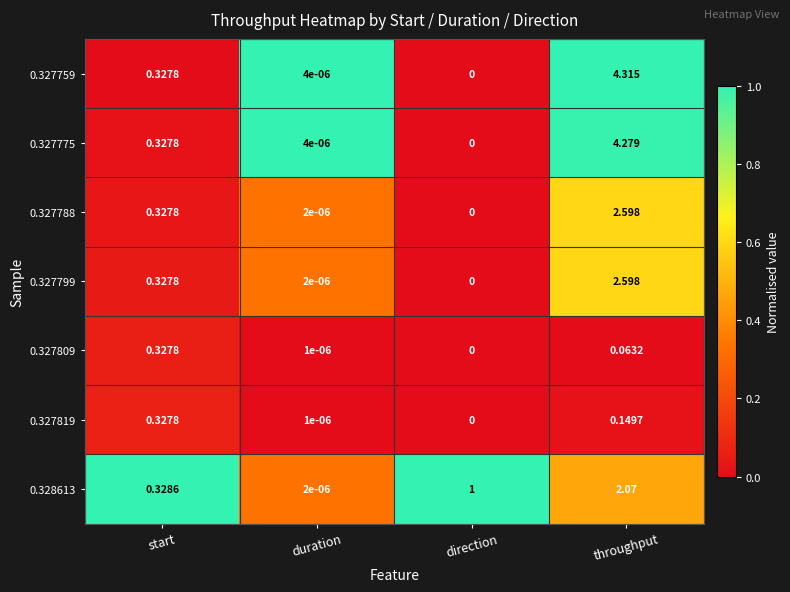

Is the value of 0.327775 at direction greater than the value of 0.327799 at start?

No